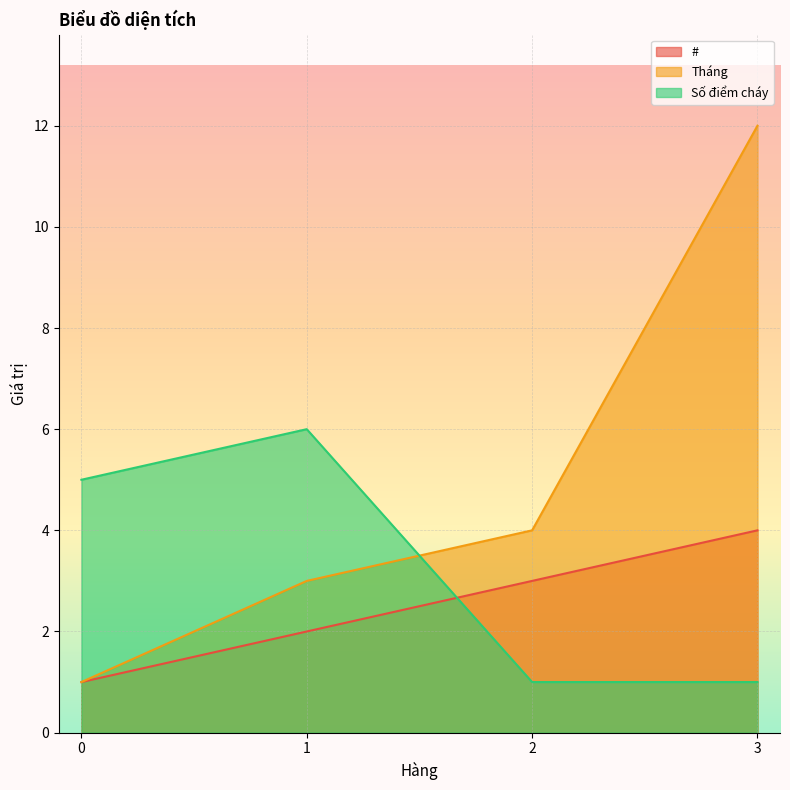

Which series ends up on top after the final intersection of Số điểm cháy and Tháng?

Tháng